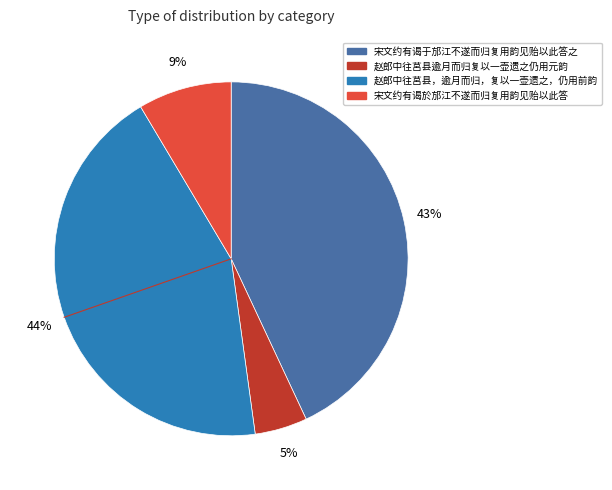

Does 宋文约有谒於邡江不遂而归复用韵见贻以此答 represent more than half of the total?

No